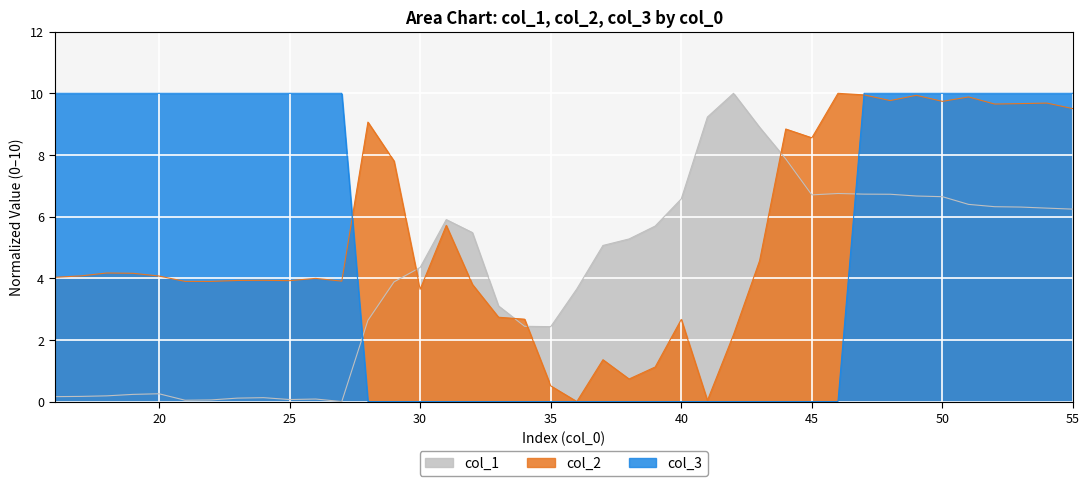

What are all the series names shown in the legend?

col_1, col_2, col_3